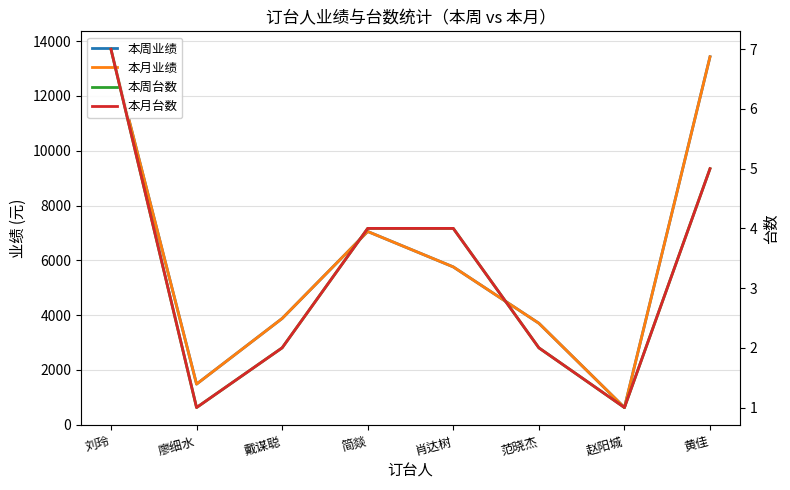

Reading right to left, transcribe all the data shown in this chart.

本周业绩: 13426	630	3705	5760	7052	3879	1485	13700
本月业绩: 13426	630	3705	5760	7052	3879	1485	13700
本周台数: 5	1	2	4	4	2	1	7
本月台数: 5	1	2	4	4	2	1	7